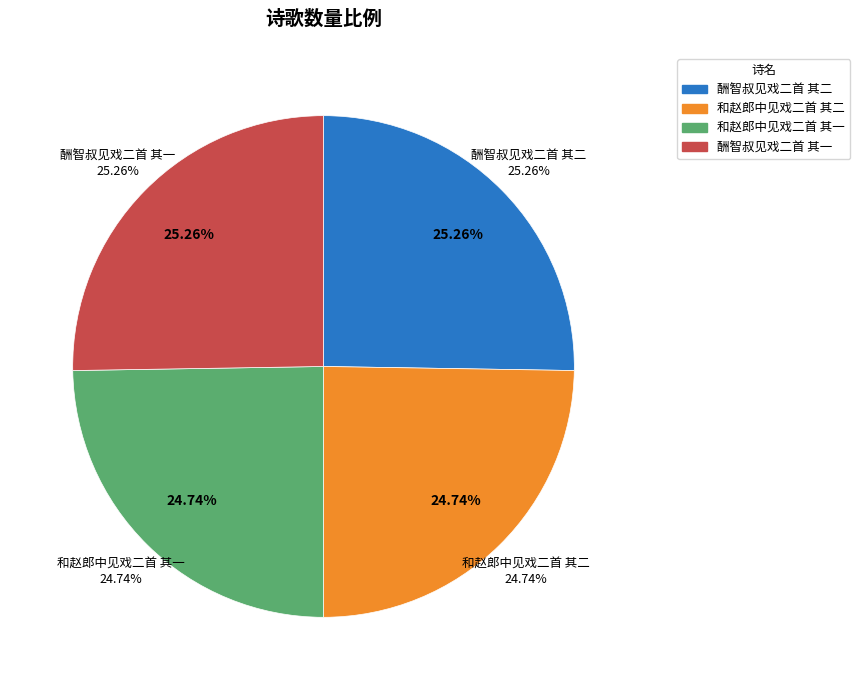

Rank the categories by value from lowest to highest.

和赵郎中见戏二首 其一, 和赵郎中见戏二首 其二, 酬智叔见戏二首 其二, 酬智叔见戏二首 其一